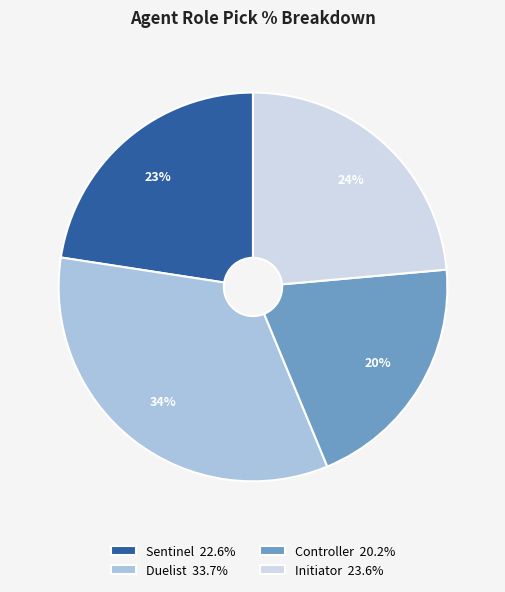

Do Duelist and Initiator together represent more than half of the pie?

Yes